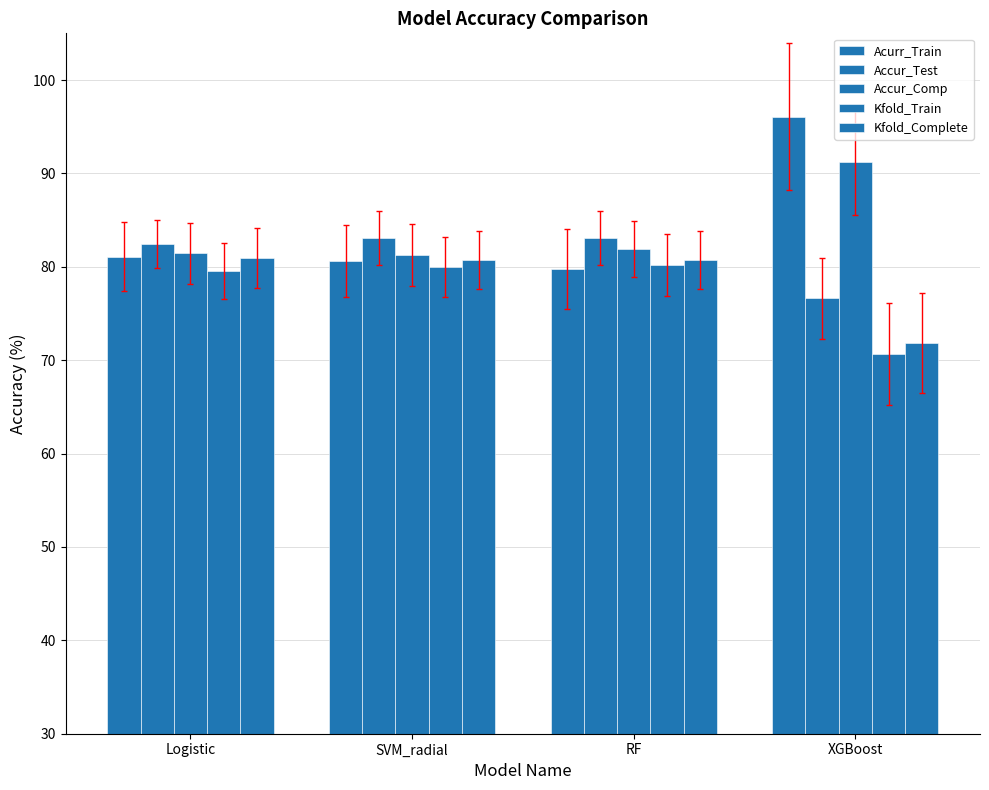

How many groups of bars are there?

4